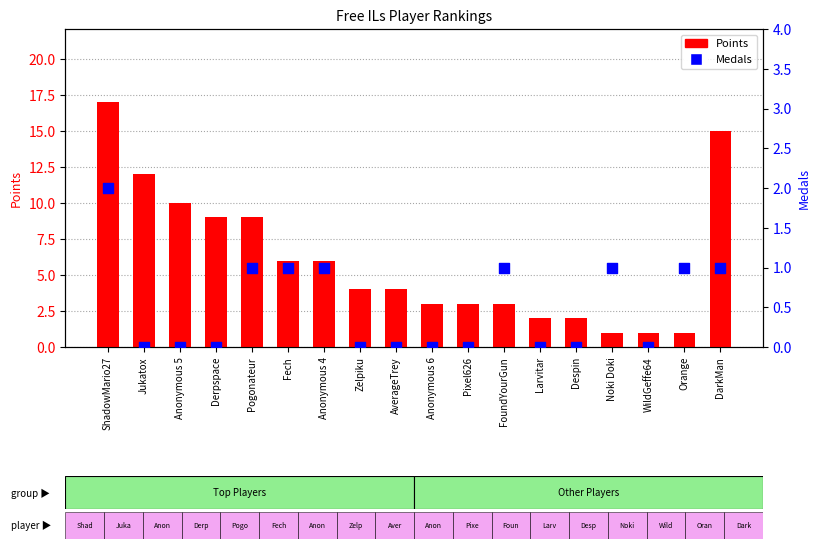

At which category is the sum across all series the highest?

ShadowMario27